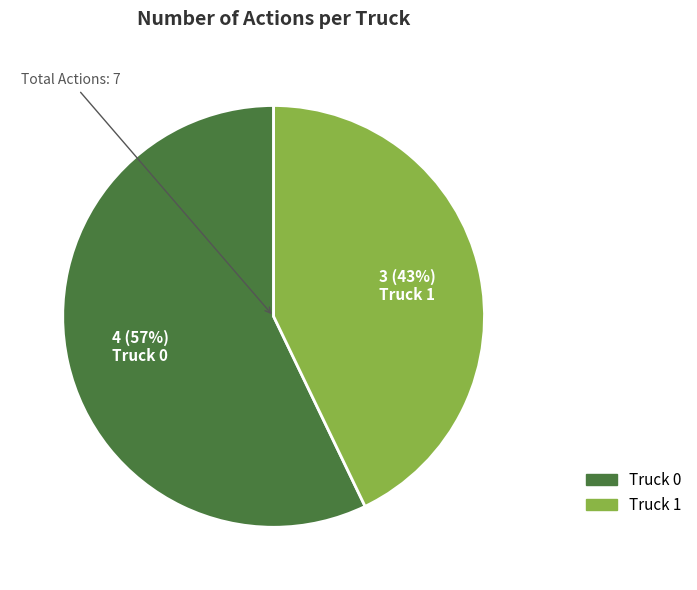

To the nearest percent, what is the difference between the largest and smallest slice percentages?

14%